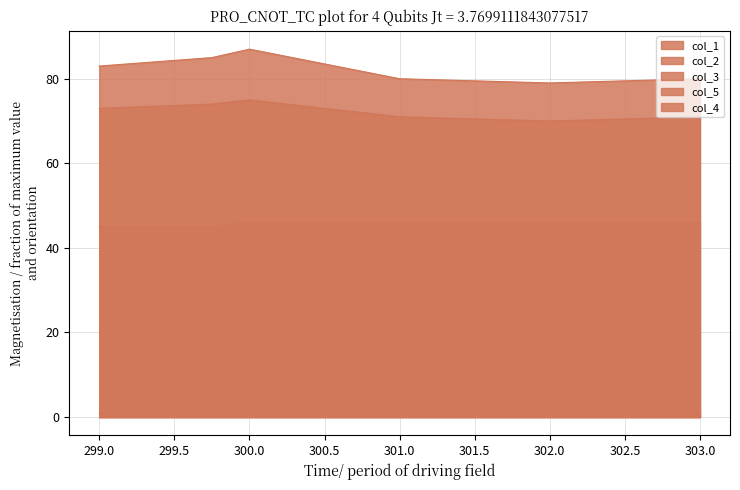

Which series has the widest spread of values?

col_1